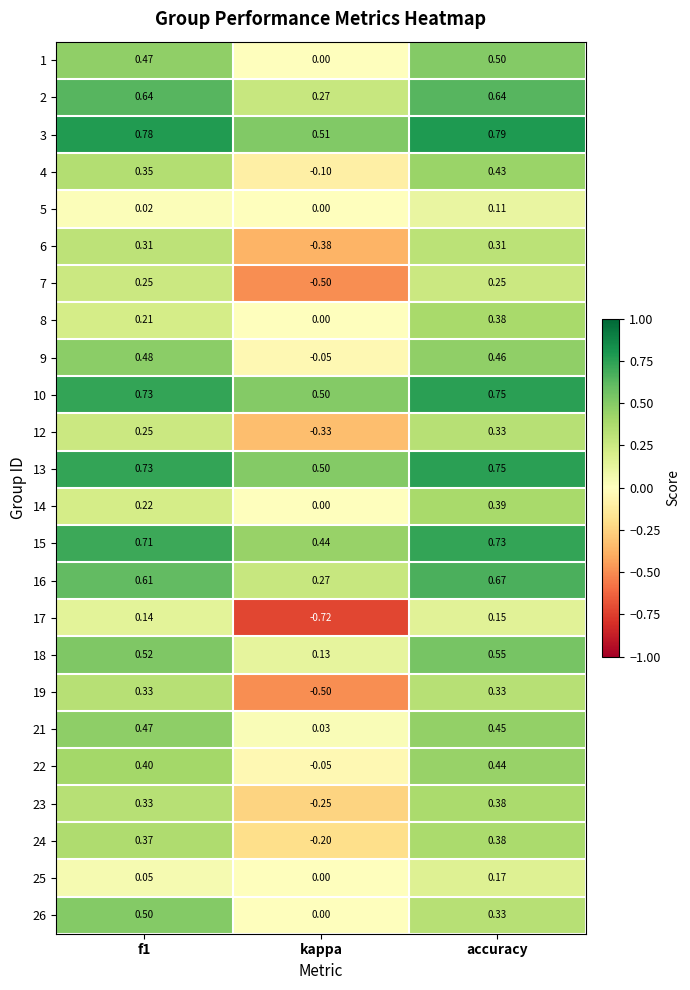

At which category does the chart reach its peak across all series?

accuracy